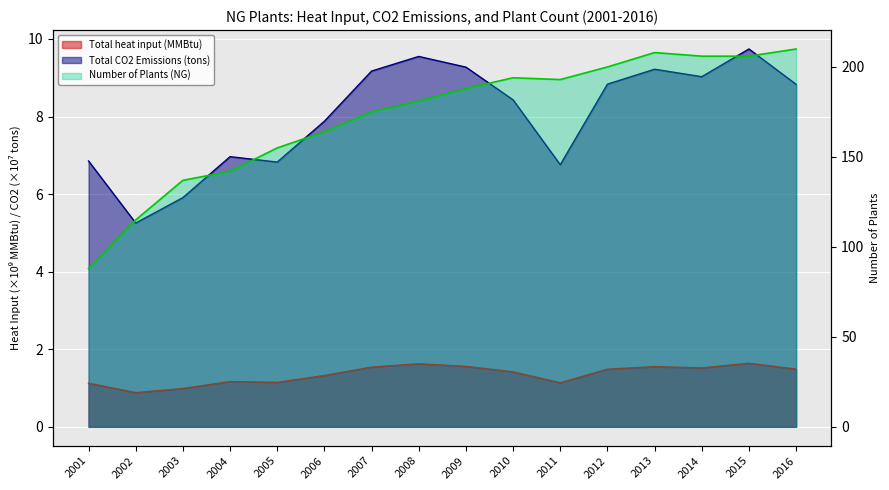

What is the lowest value of the Total heat input (MMBtu) series?

0.9